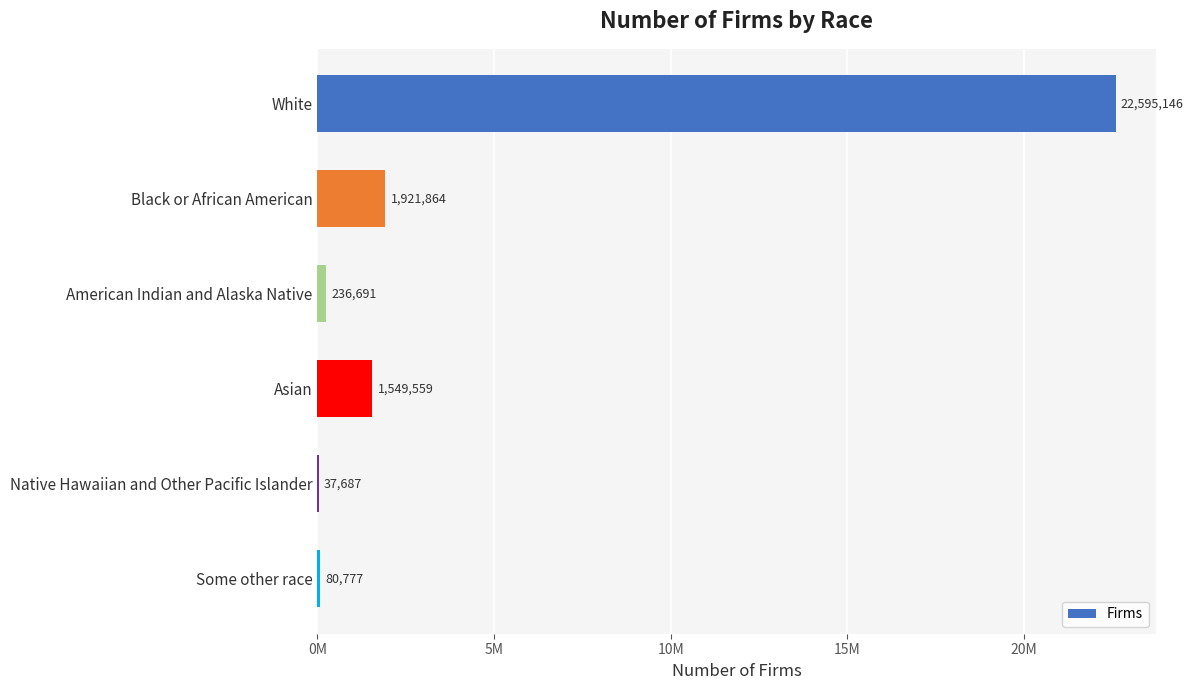

At which label is the value closest to 11316416?

Black or African American